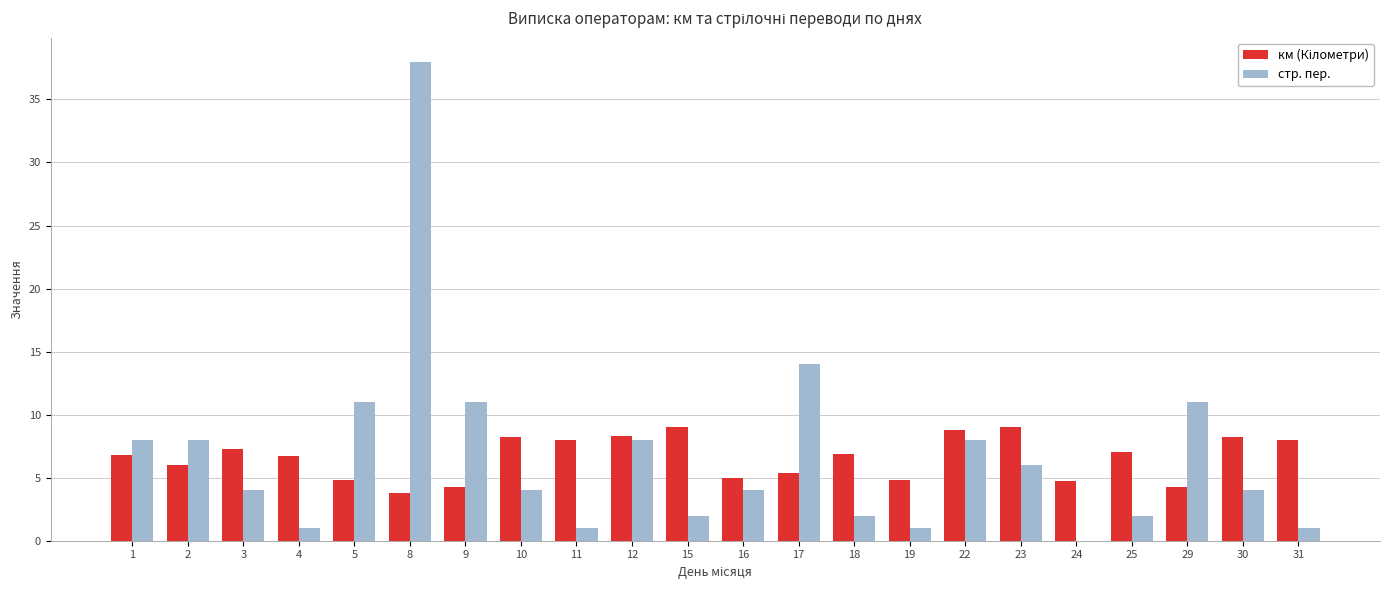

The стр. пер. series shows 8.0 at 1. True or false?

True